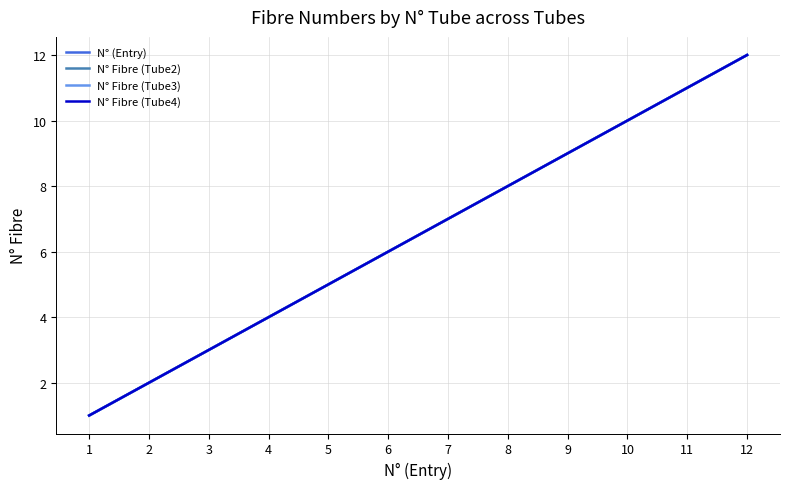

Which series changed the most between 5 and 11?

N° (Entry)